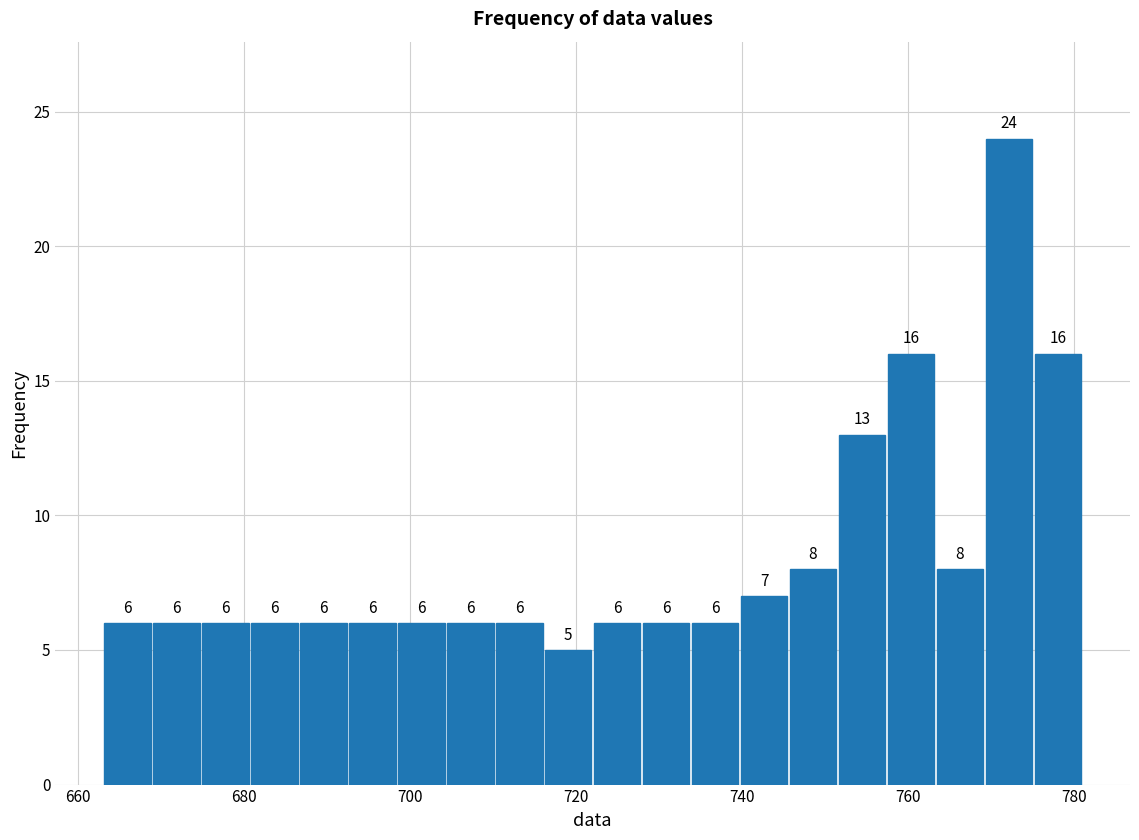

Read against the x-axis, roughly where is the centre of the tallest bar?

772